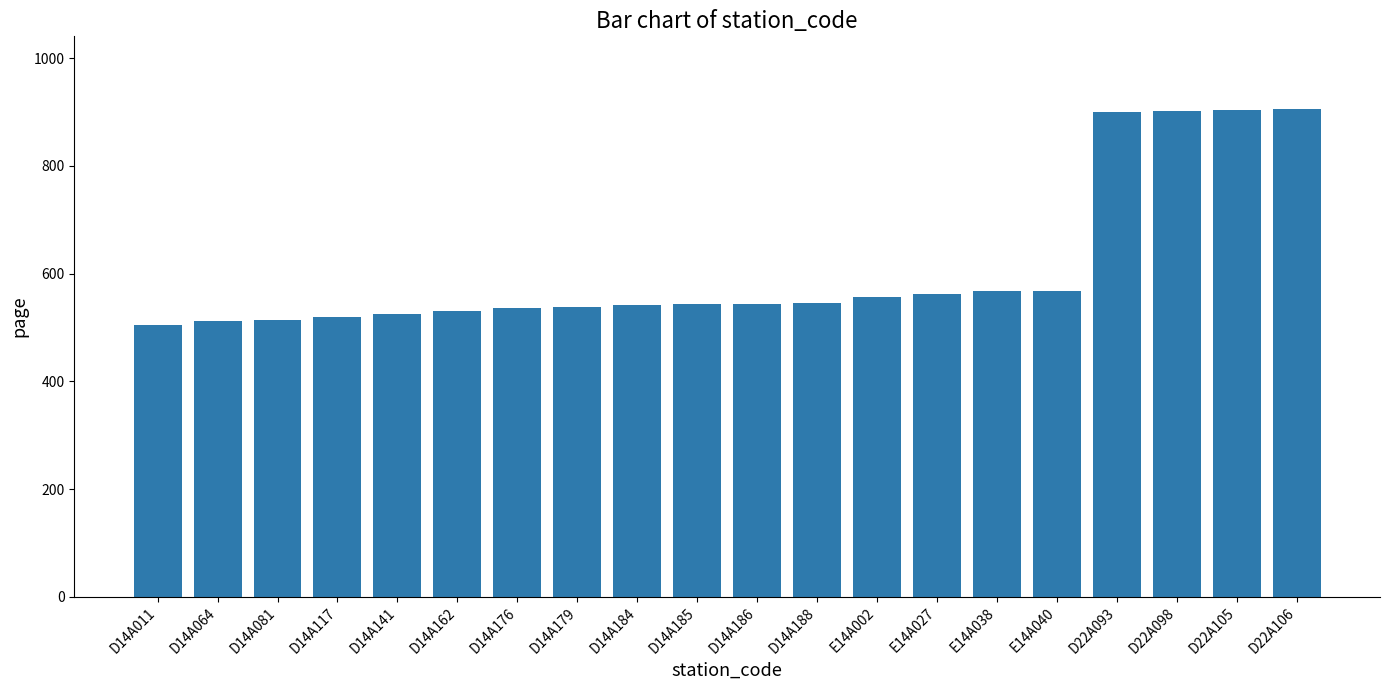

How many data points does each series have?

20